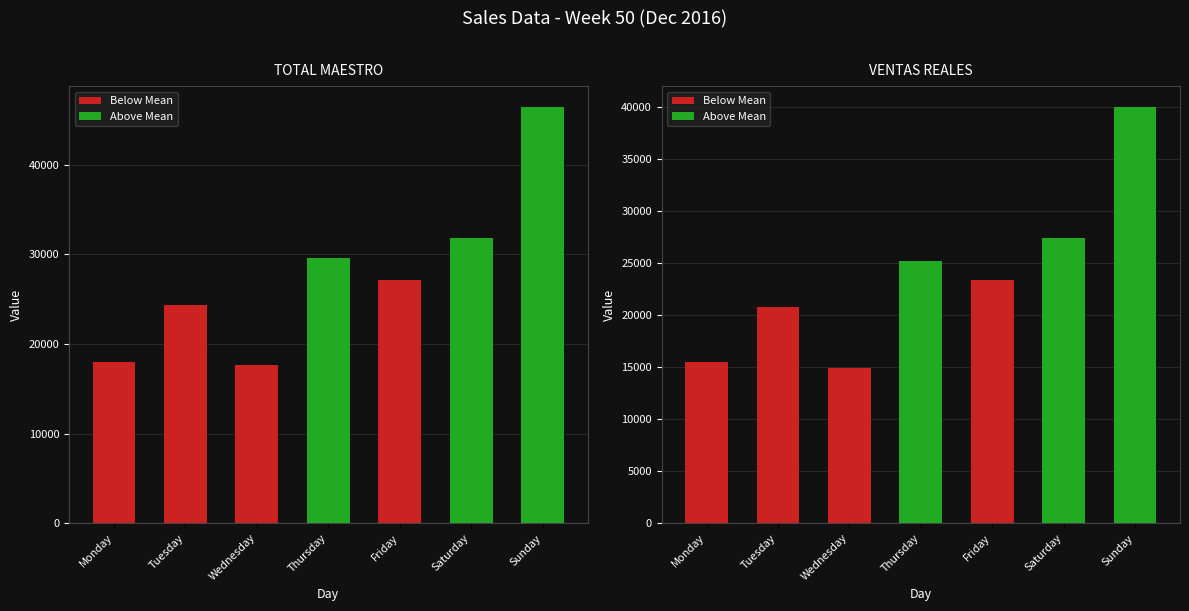

What is the value of the VENTAS REALES bar at the 3rd from the left?

14918.1